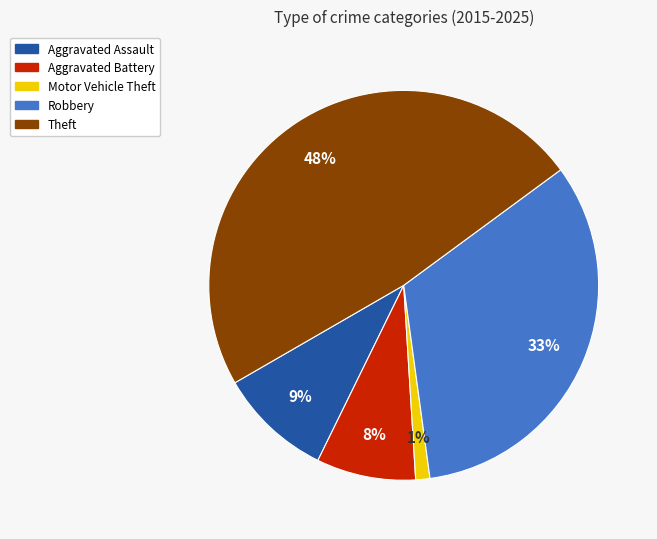

Which category has the smallest portion of the pie?

Motor Vehicle Theft